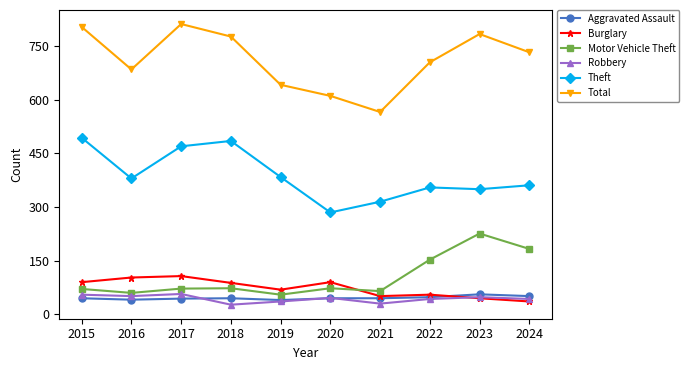

What is the spread (max minus min) of values at 2022?

662